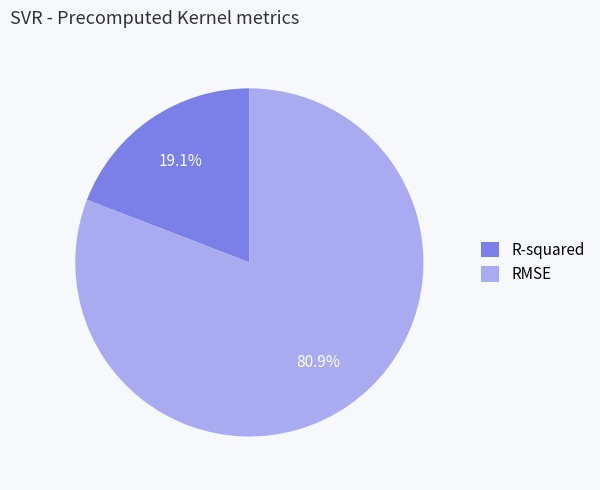

To the nearest percent, what portion does R-squared represent?

19%